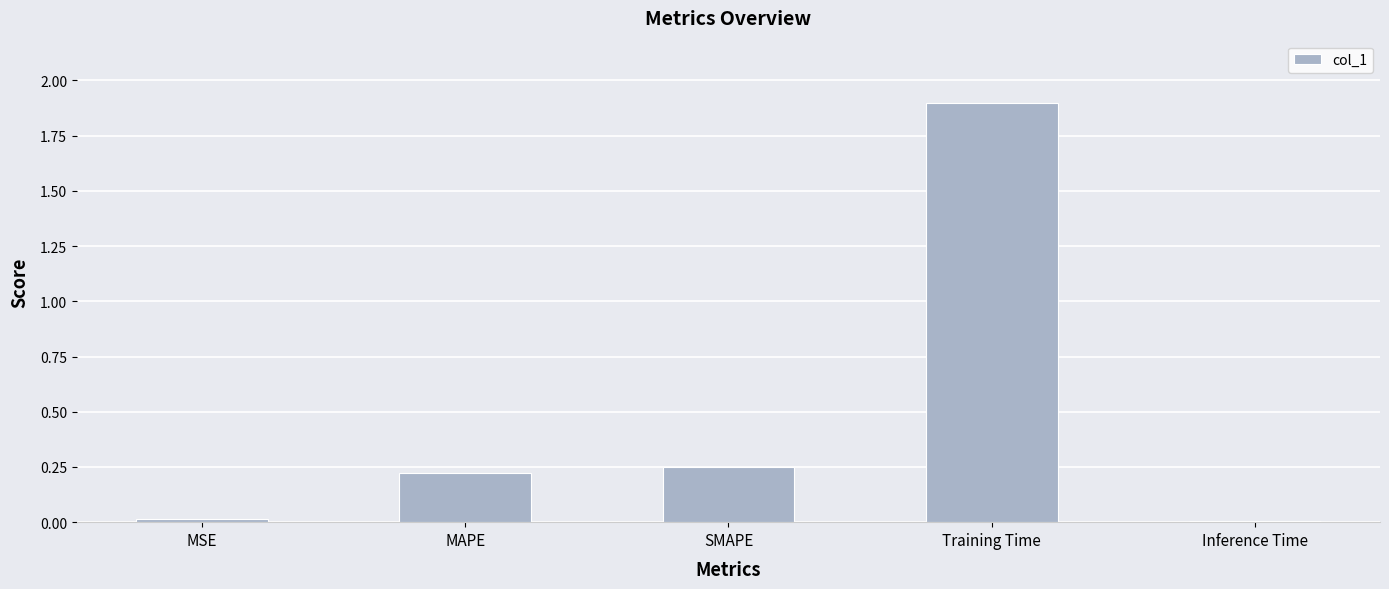

What is the difference between the maximum and minimum values?

1.9